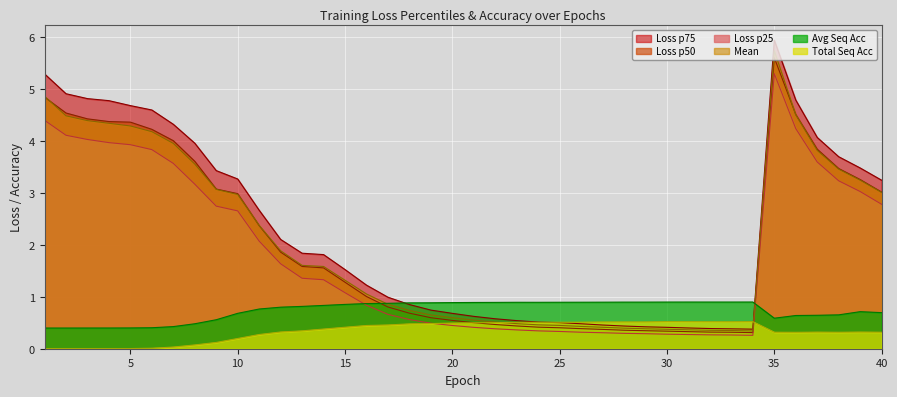

How many values in the Loss p50 series exceed 1?

22